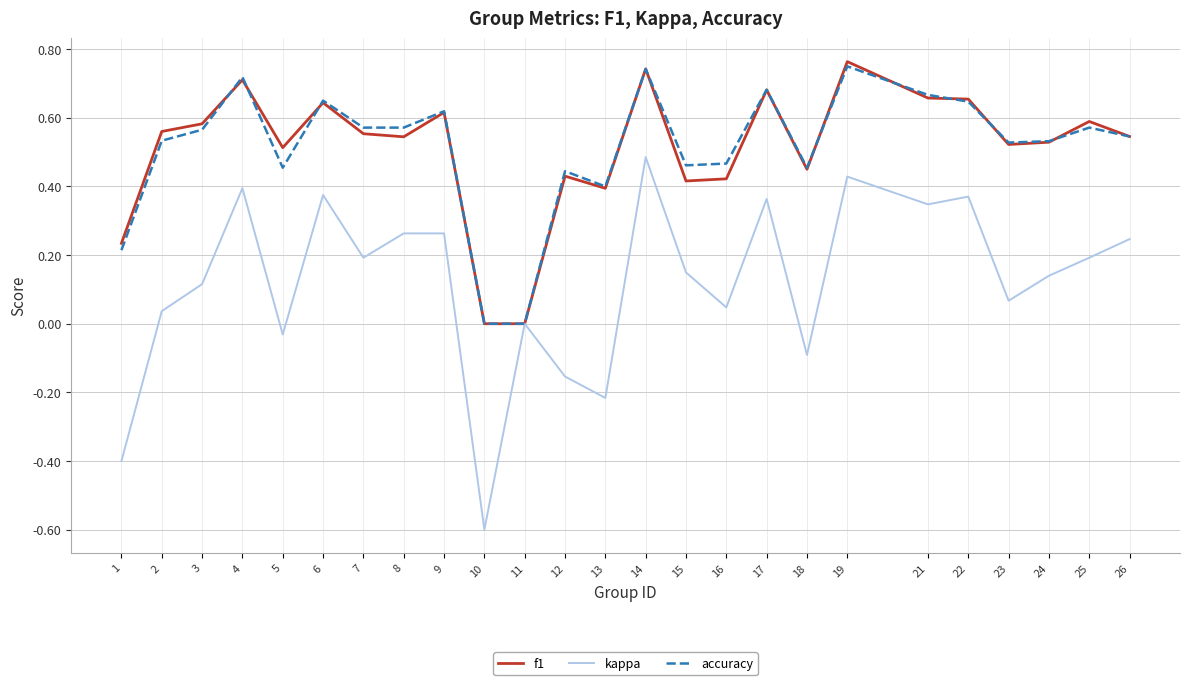

Rank the series by their maximum value, from highest to lowest.

f1, accuracy, kappa